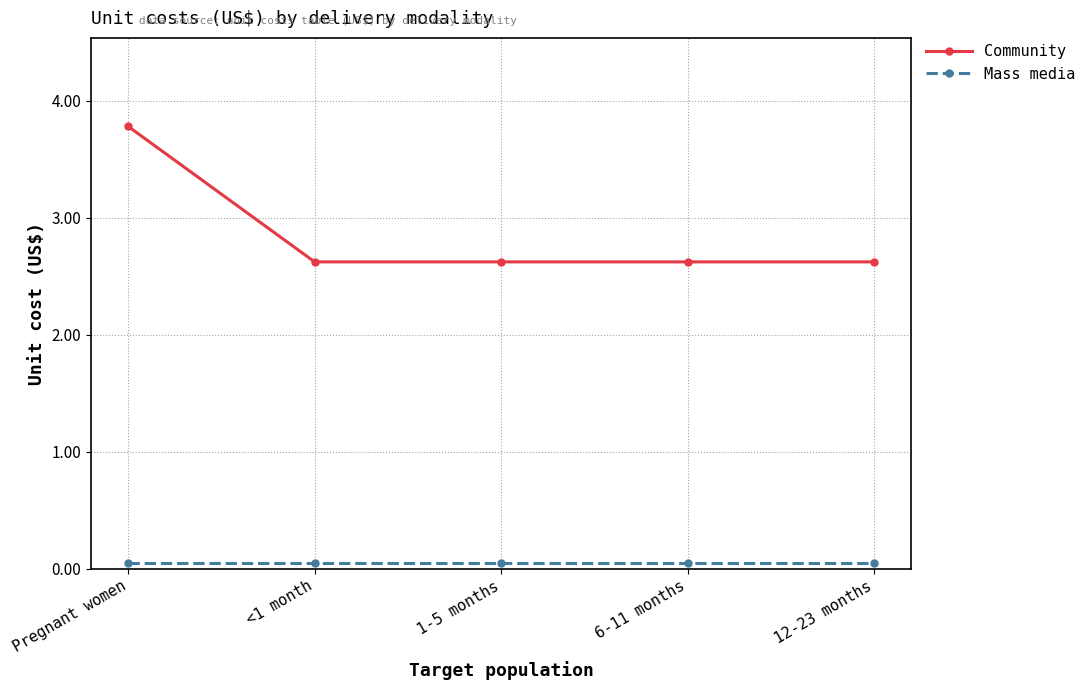

What is the difference between the maximum and minimum values in the Community series?

1.2